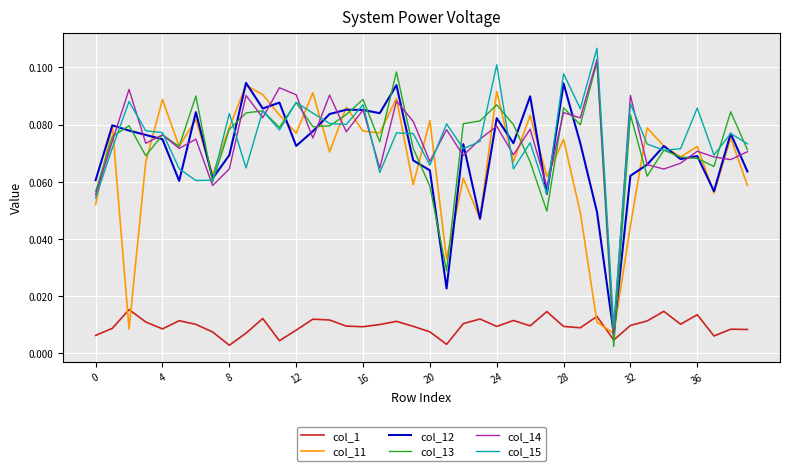

After their last crossing, which series has the higher values: col_1 or col_13?

col_13